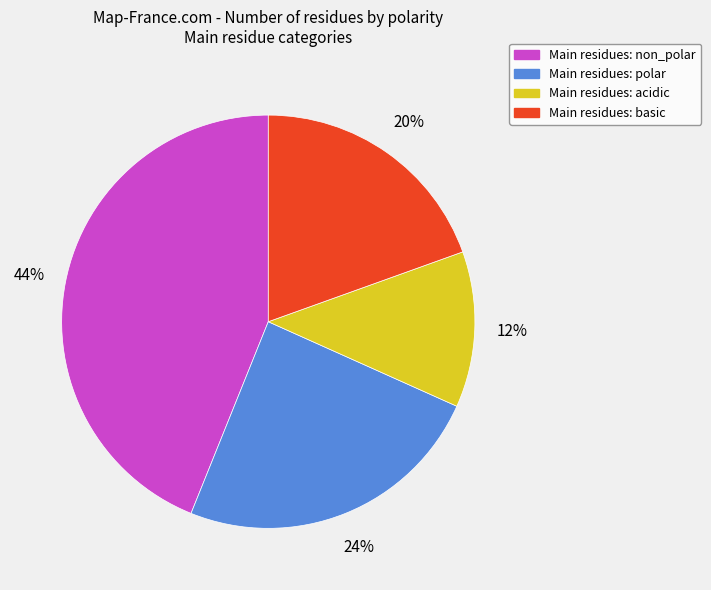

How many segments does this pie chart have?

4